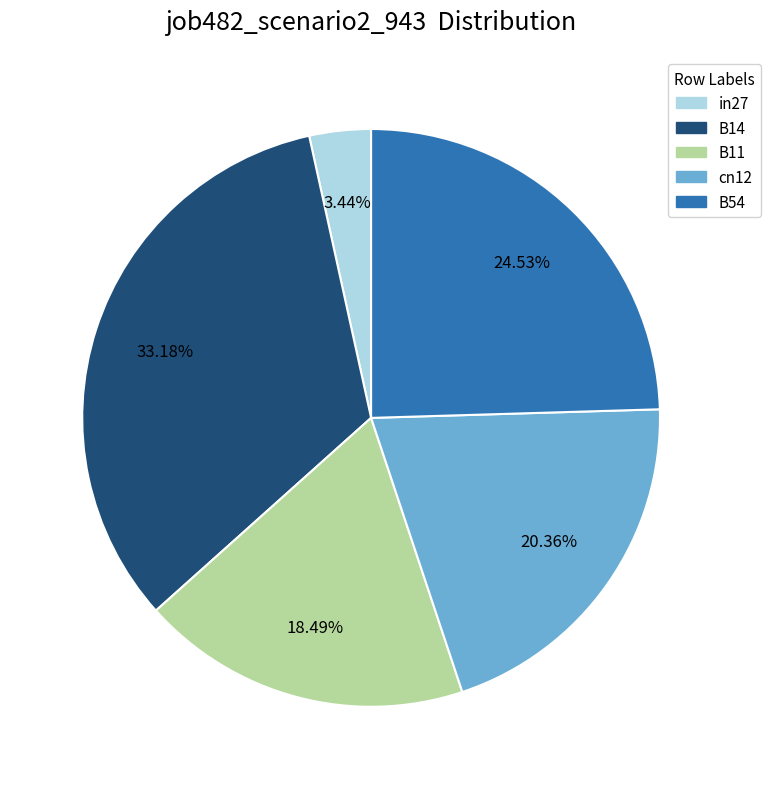

Does in27 account for over 50% of the chart?

No